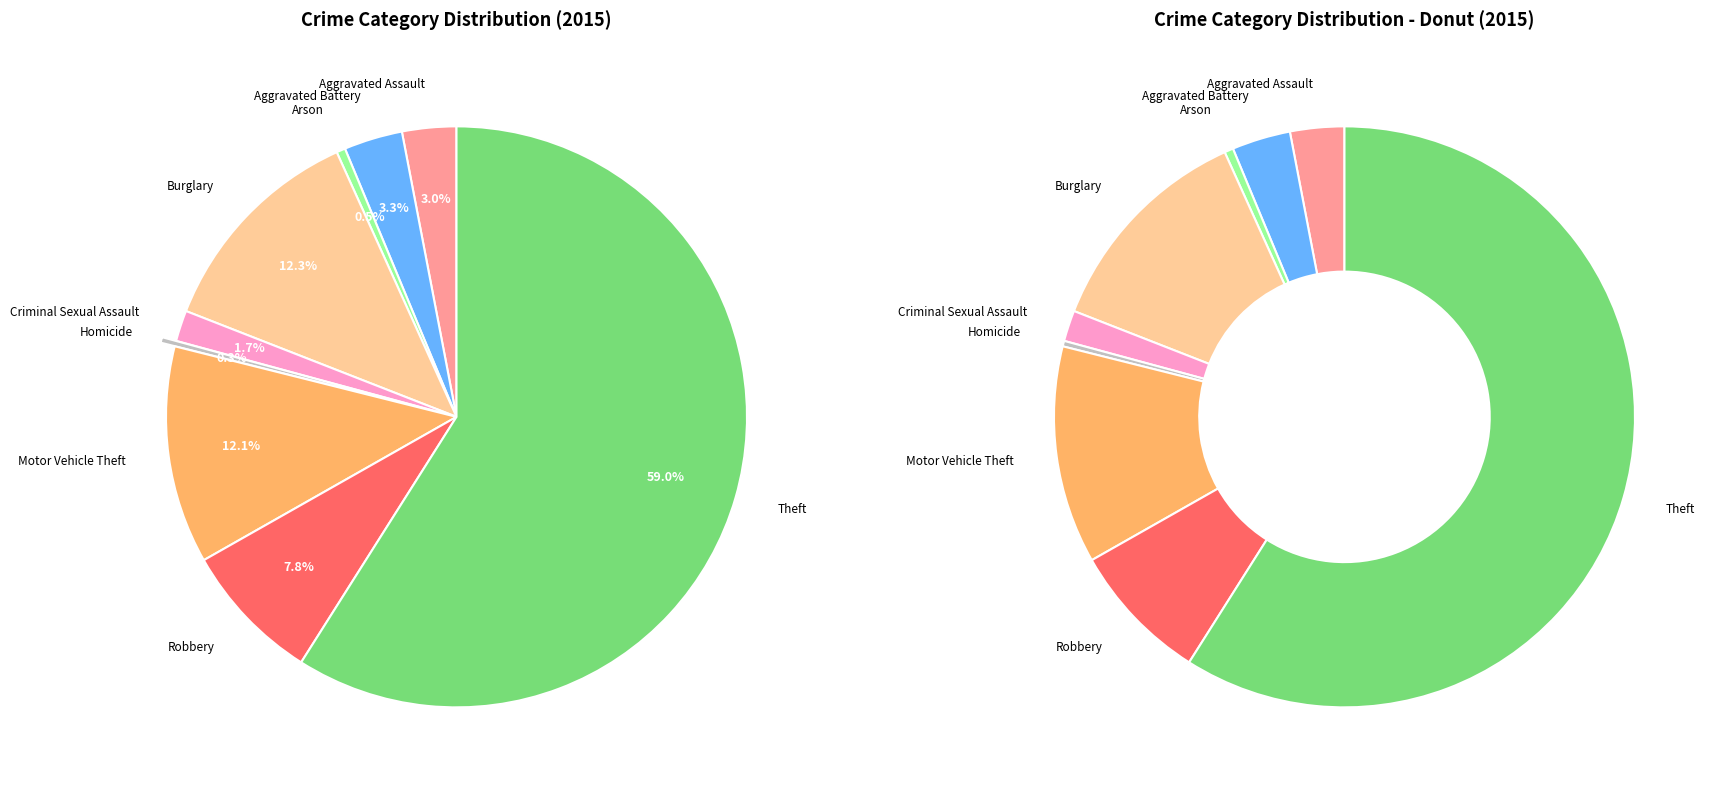

Is it true that Aggravated Assault is 3% of the pie?

True